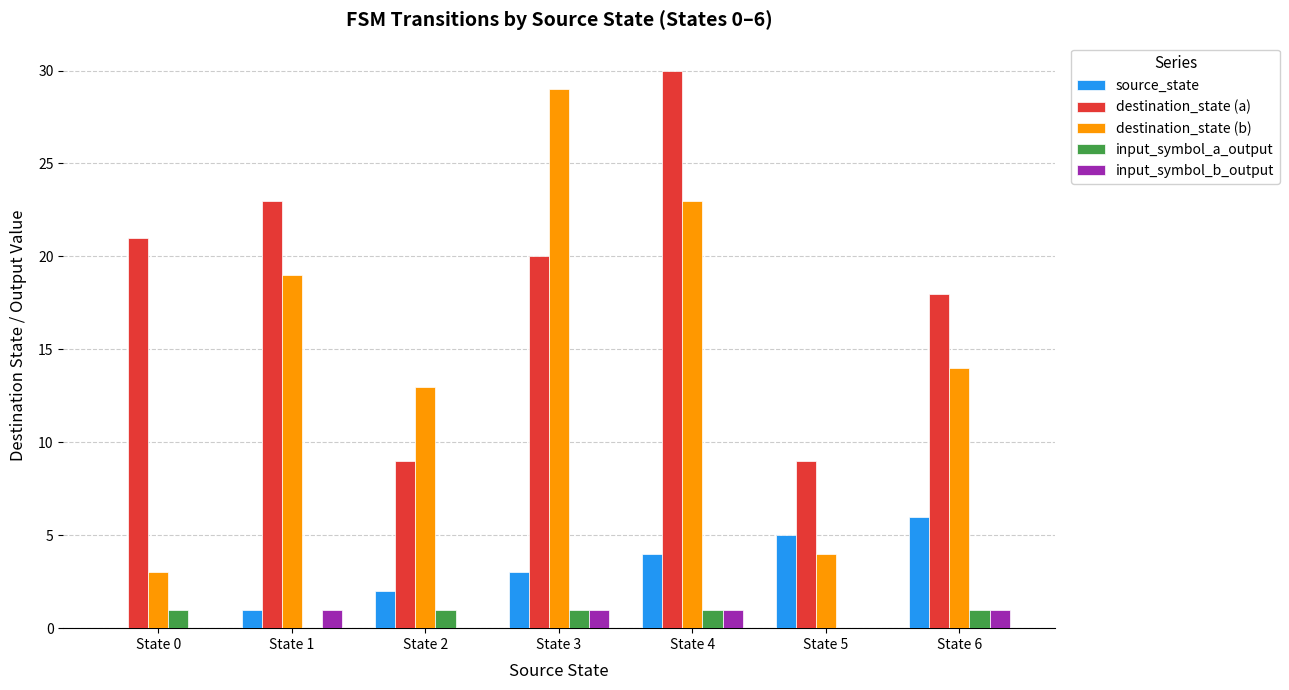

What is the sum of the input_symbol_b_output values at State 6 and State 3?

2